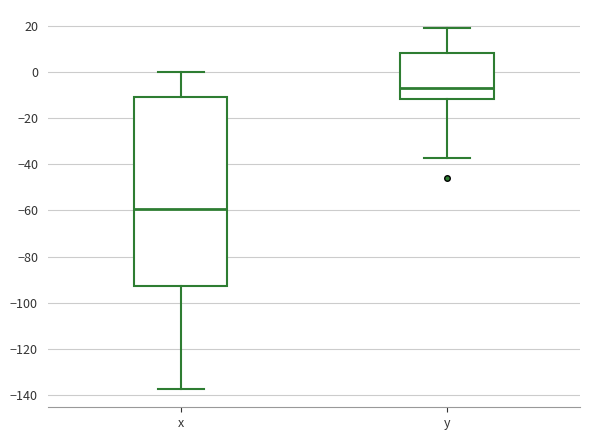

Which box's median line is the lowest?

x